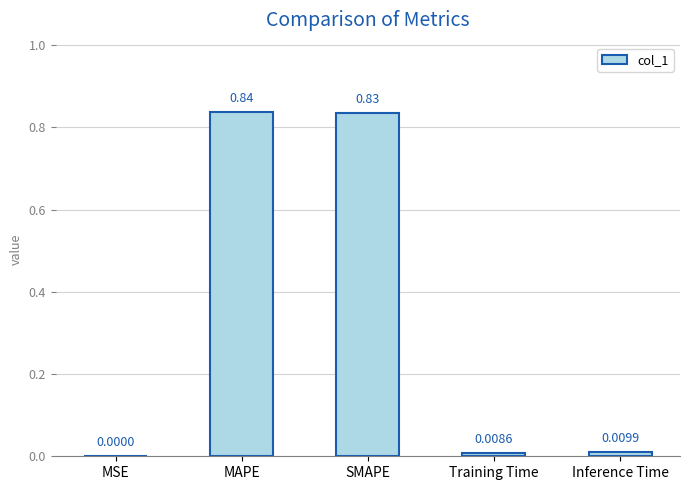

What is the sum of all values?

1.7